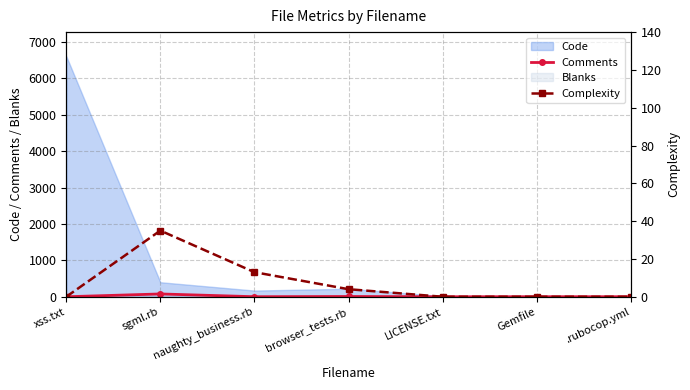

The value of Complexity at LICENSE.txt is 0. True or false?

True